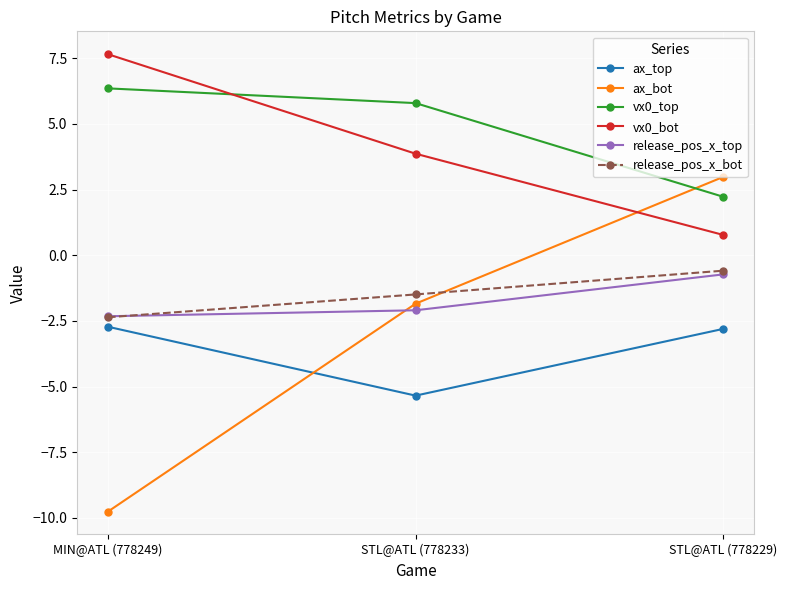

What value does the vx0_top series have at STL@ATL (778229)?

2.2